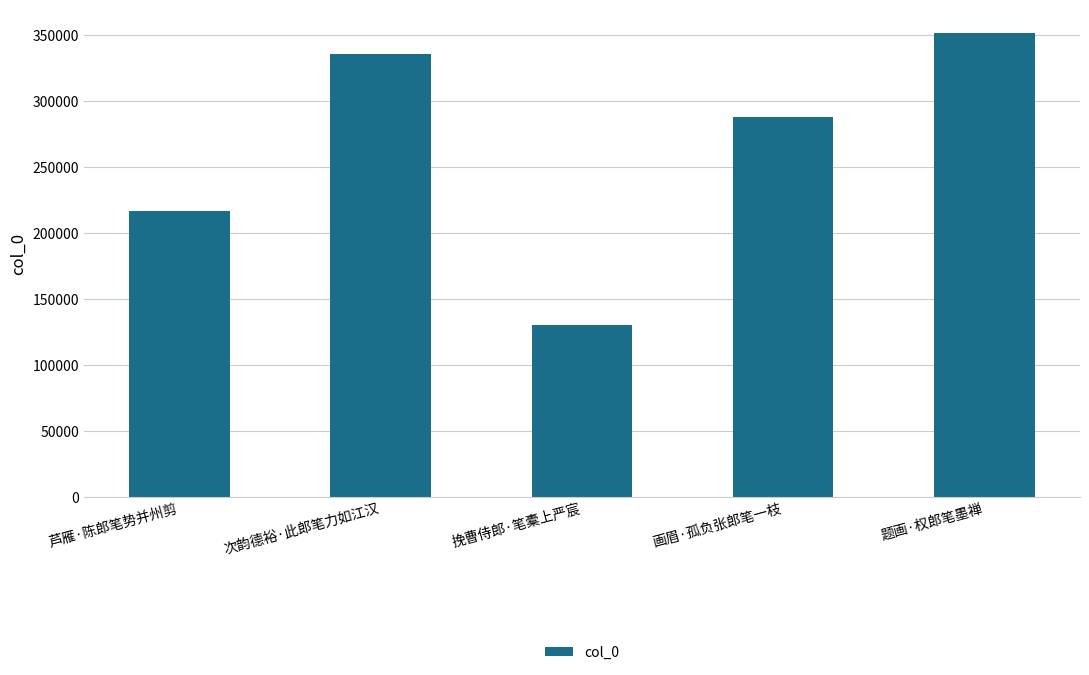

Which label corresponds to the largest value in the chart?

题画·权郎笔墨禅